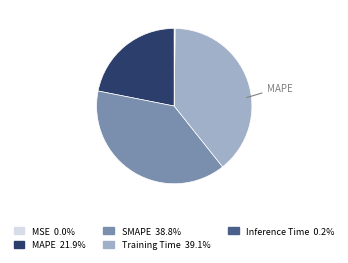

Is there a majority slice in this chart?

No